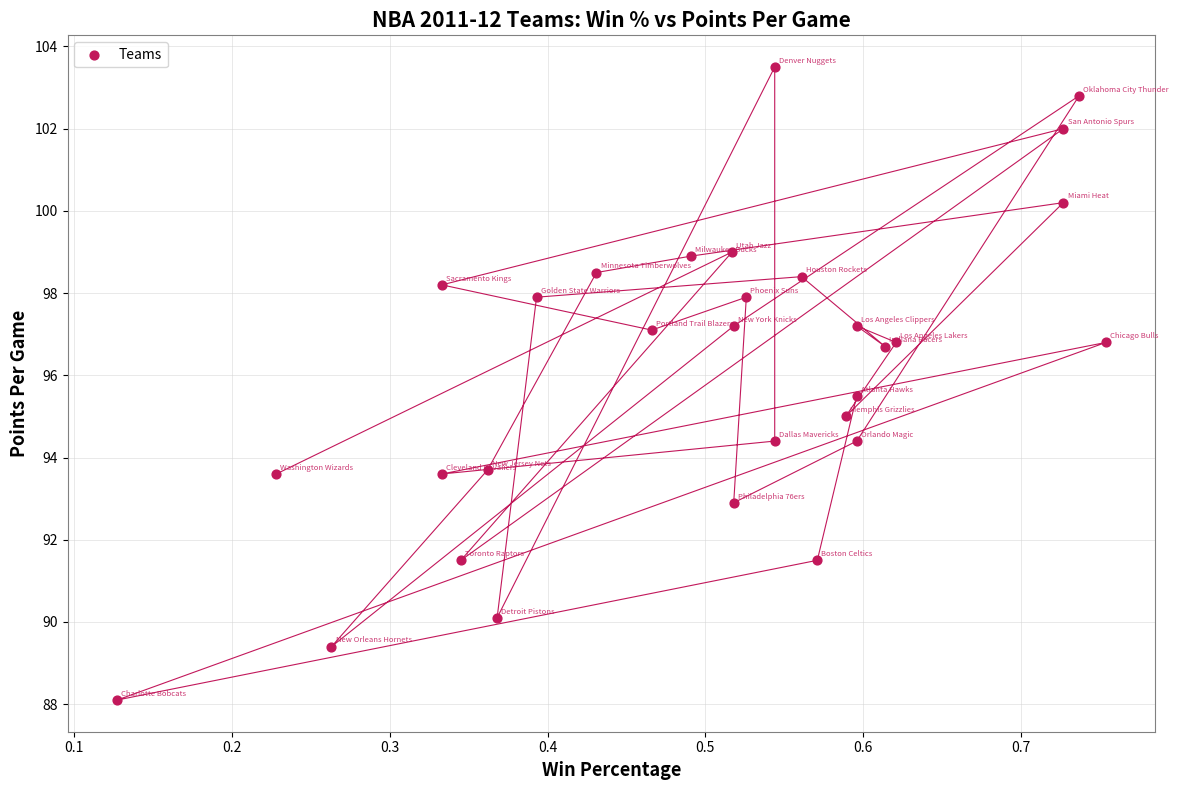

What is the range of Y values (max minus min)?

15.4